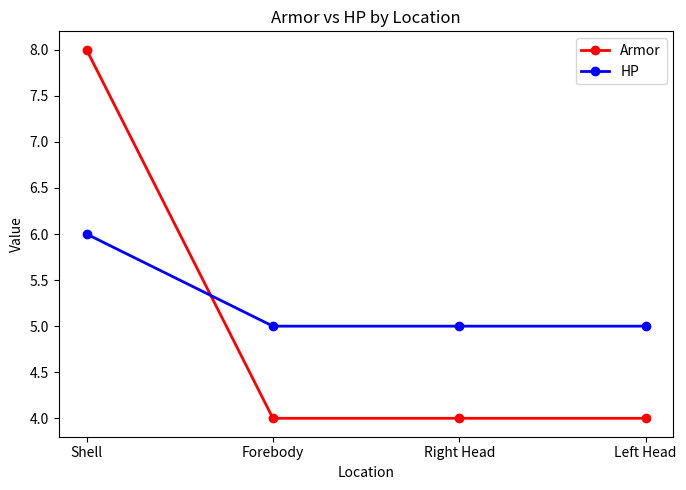

What is the minimum value shown in the chart?

4